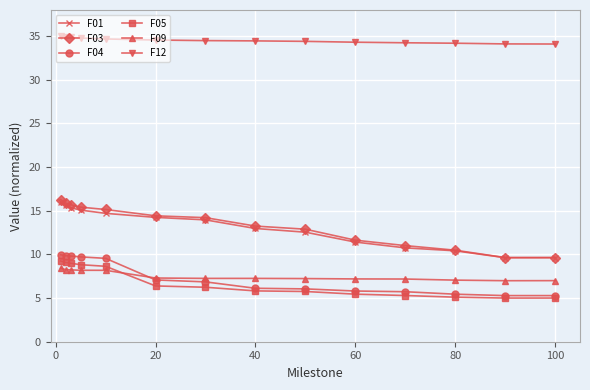

At how many categories does at least one series exceed 8?

14